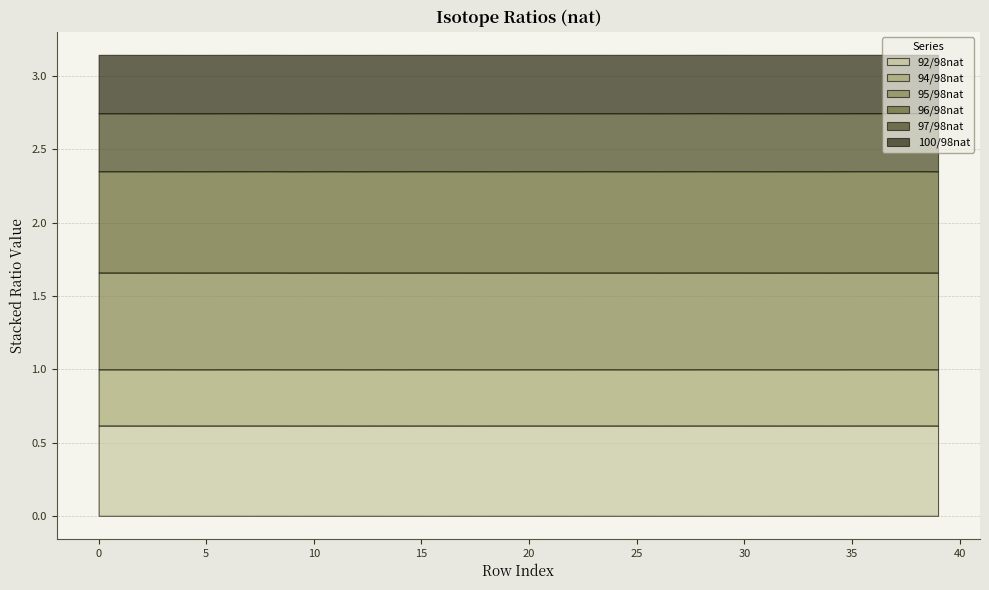

True or false: 95/98nat and 97/98nat intersect in this chart.

False